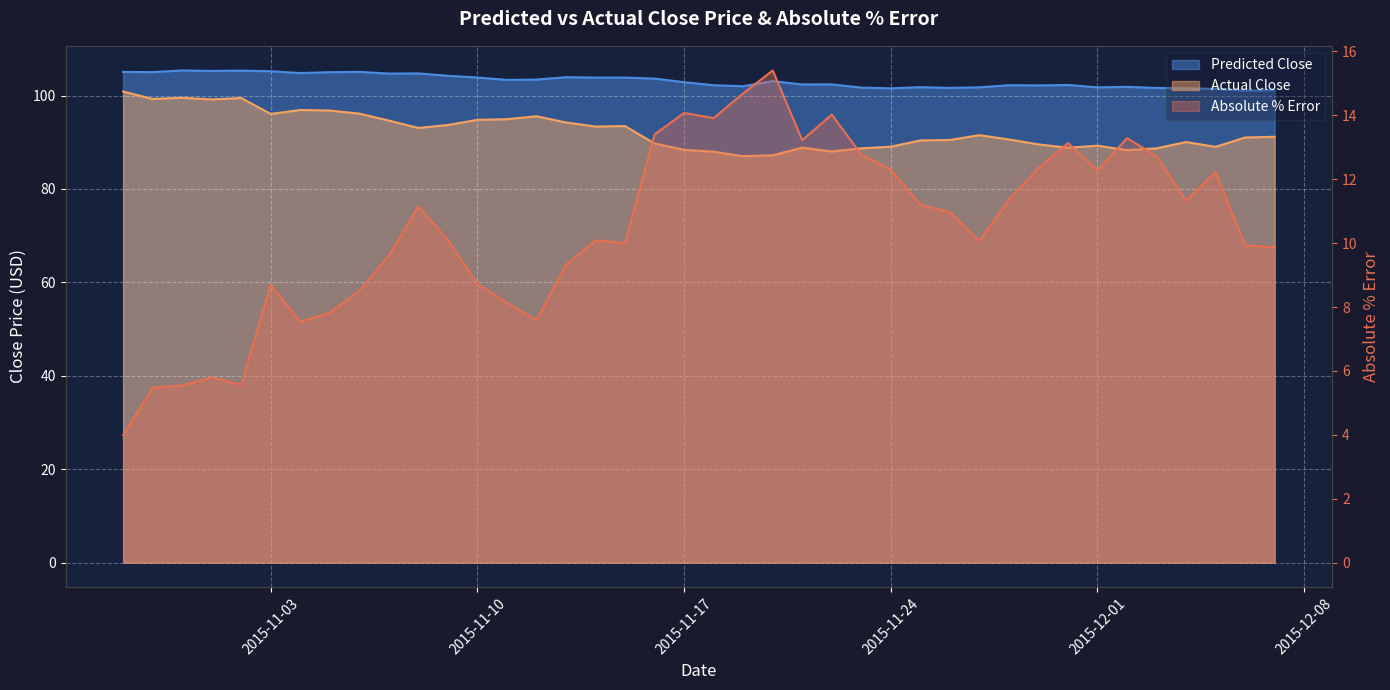

What is the difference between the second highest and second lowest values in the Absolute % Error series?

9.2